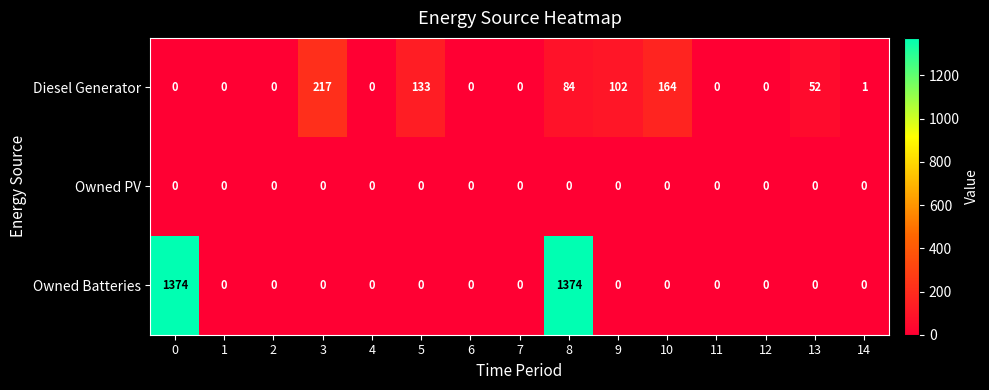

At which category is the sum across all series the highest?

8